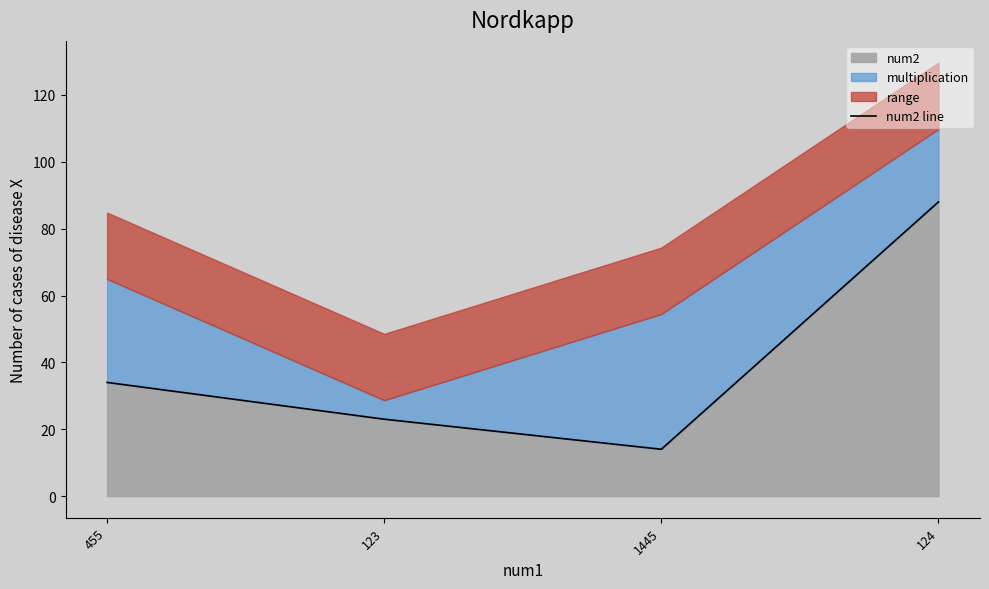

Reading left to right, what are all the values shown in this chart?

455=34	123=23	1445=14	124=88